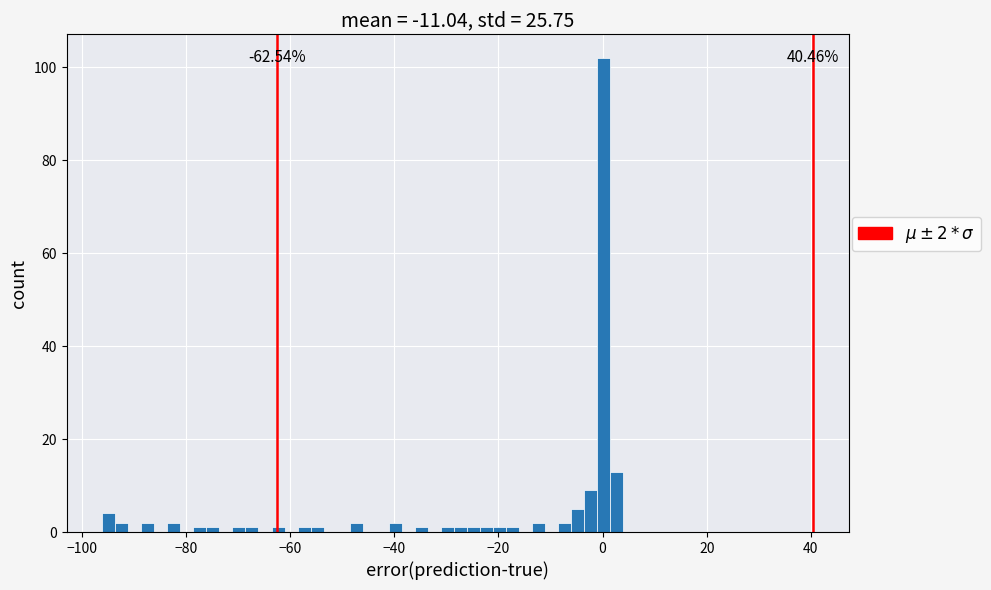

Around what value on the x-axis is the tallest bar? Give the approximate position of its centre, as read against the axis.

0